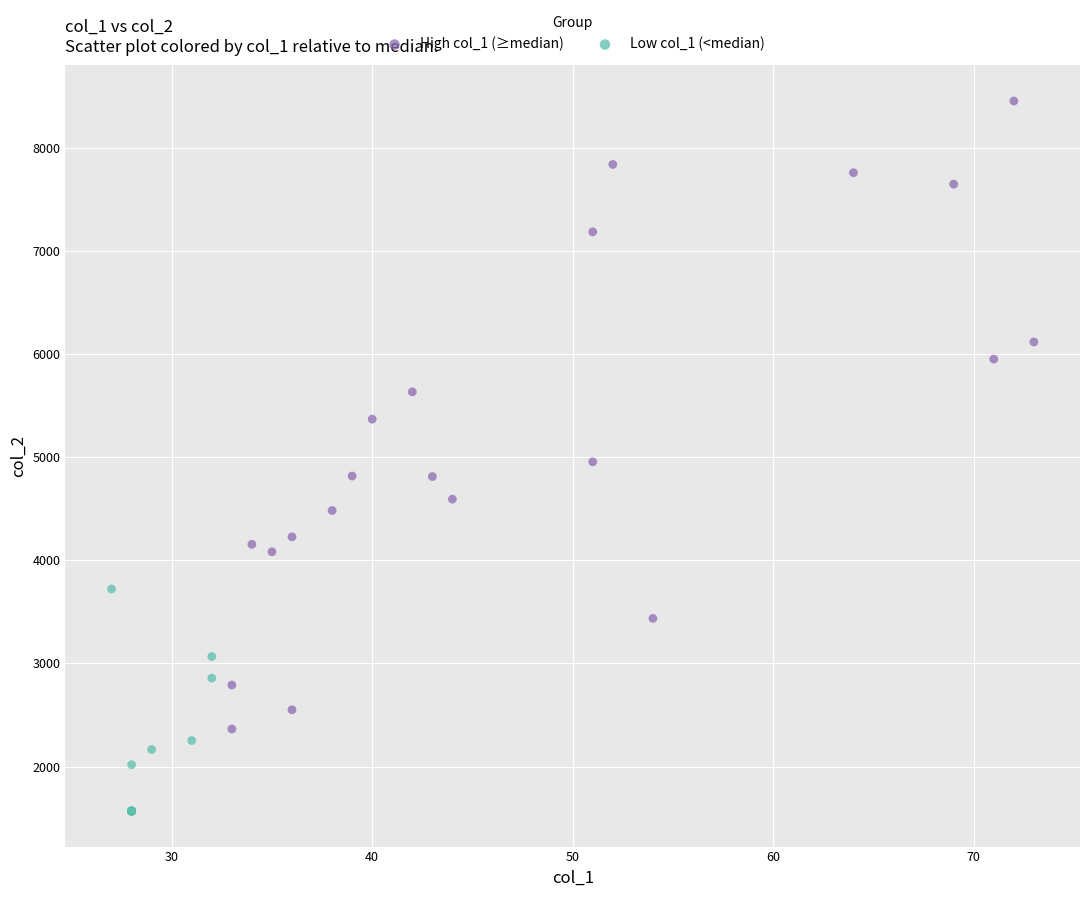

What are all the series names shown in the legend?

High col_1 (≥median), Low col_1 (<median)